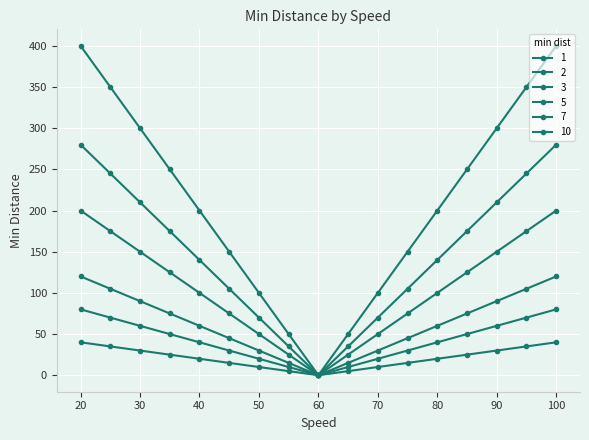

How many data points in 5 are less than 100?

7